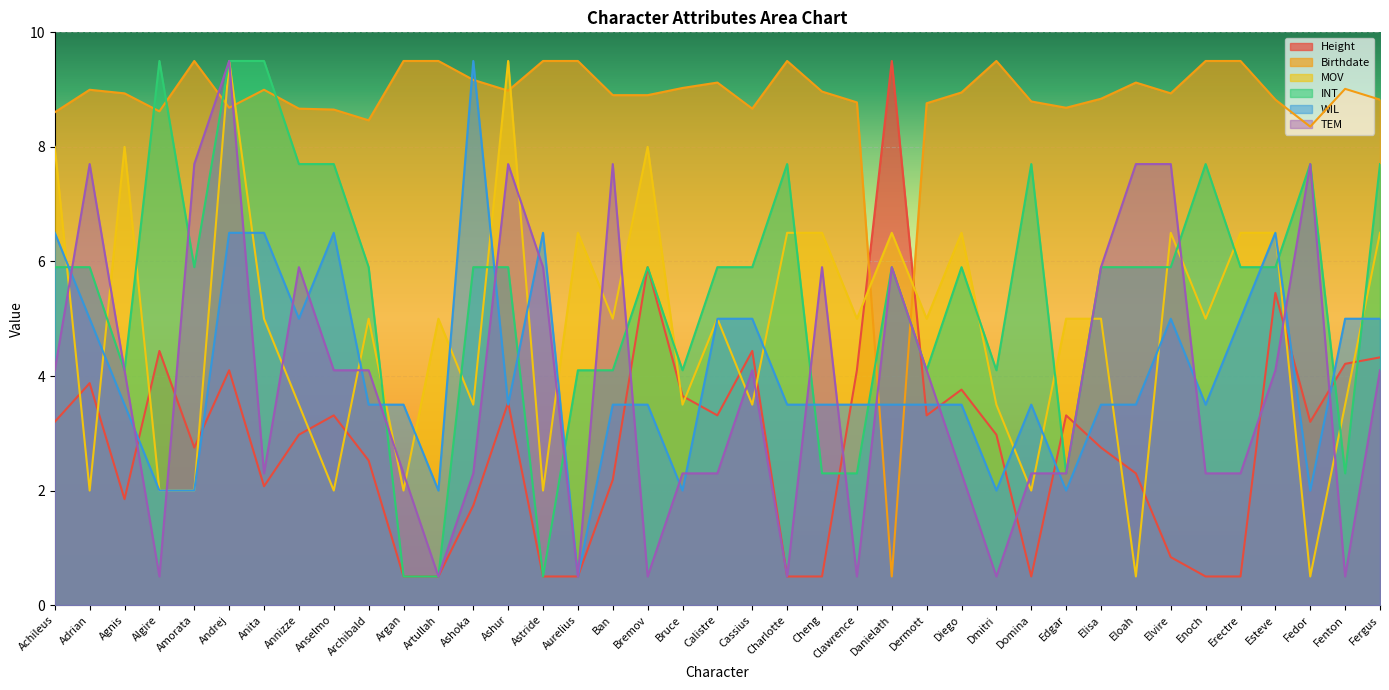

What is the approximate value of Height at Dermott?

3.3